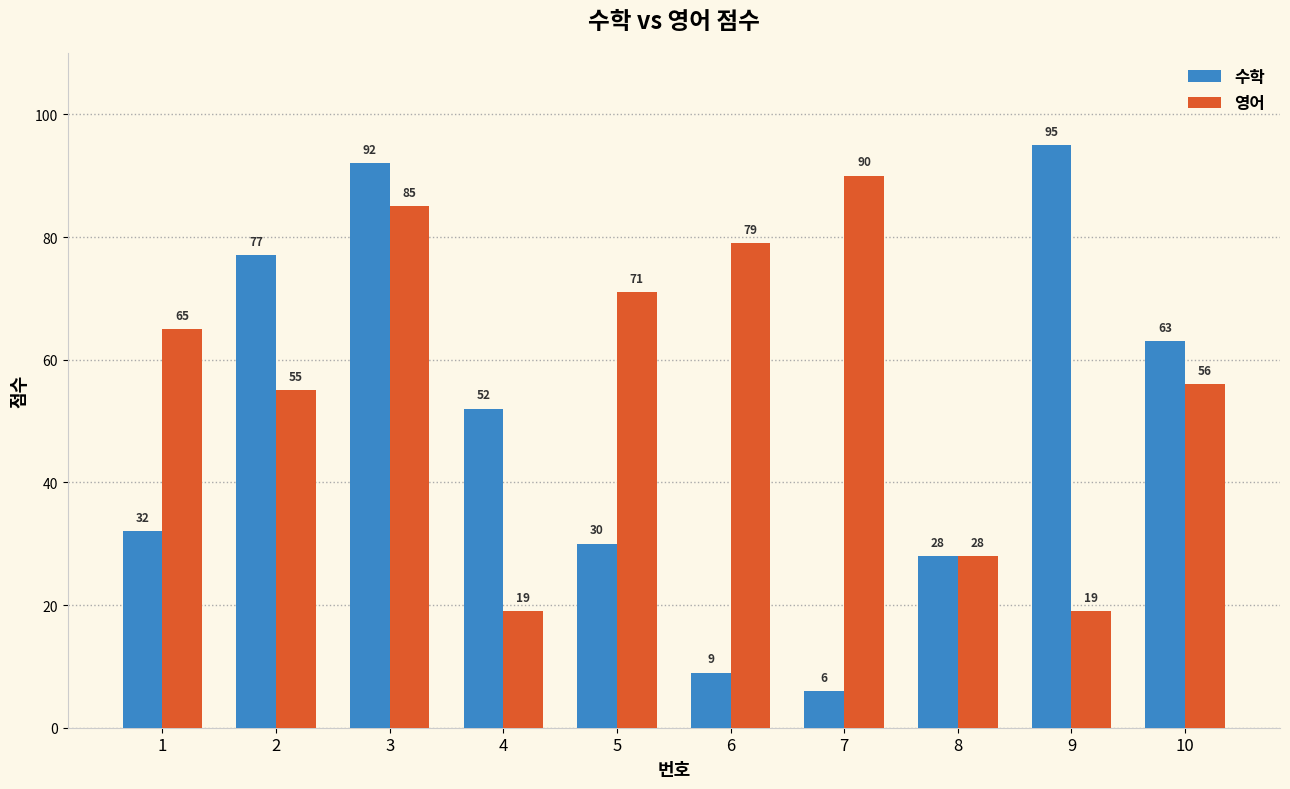

What are all the series names shown in the legend?

수학, 영어